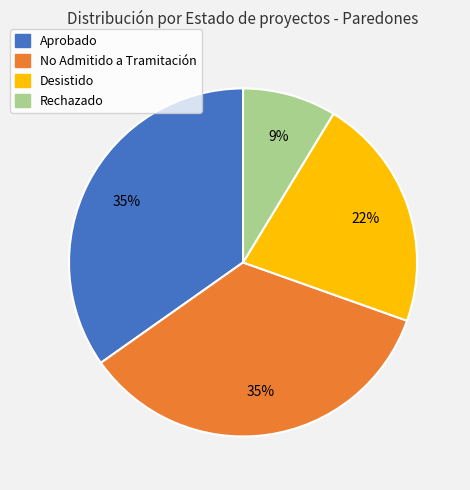

How many segments does this pie chart have?

4